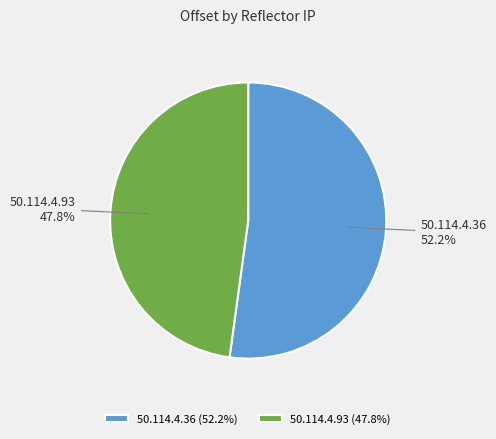

How many slices are in this pie chart?

2